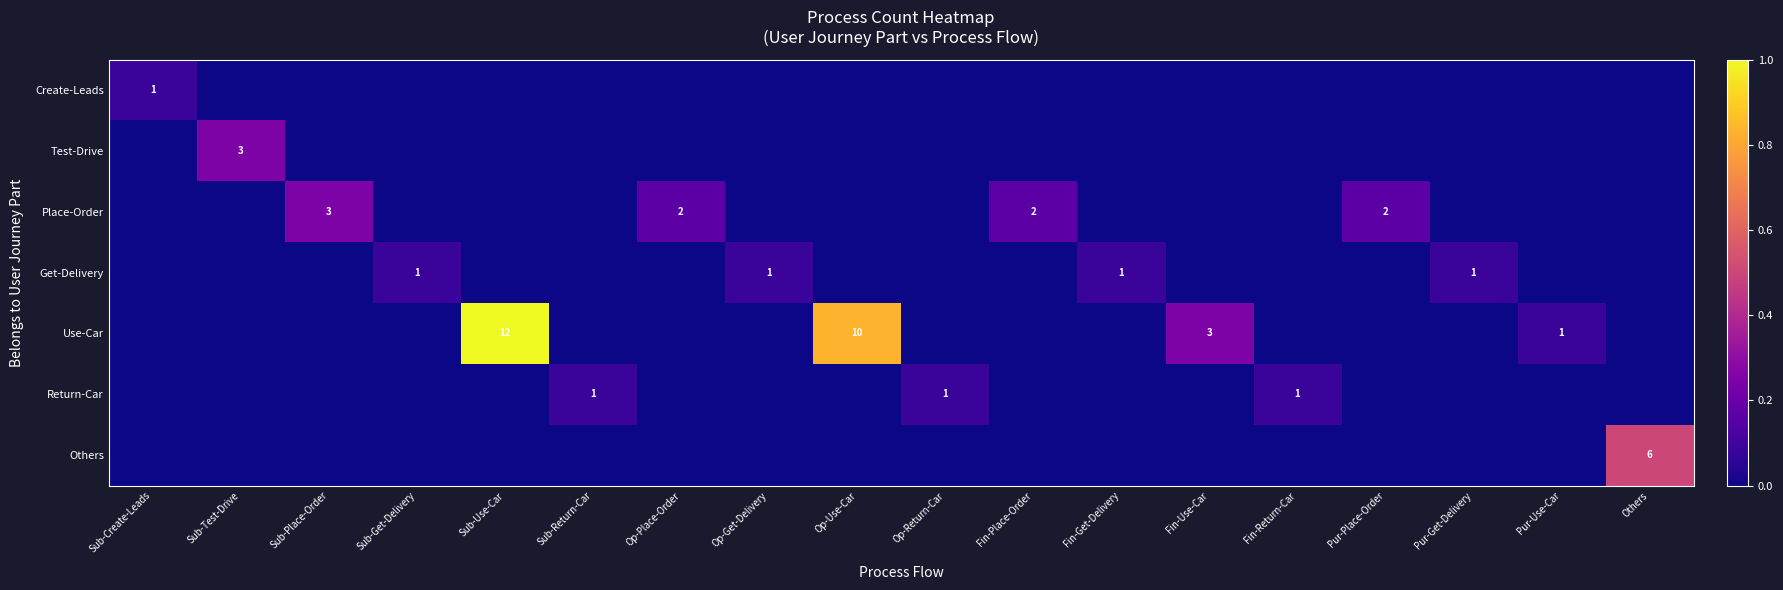

Is it true that Test-Drive equals 0.0 at Op-Place-Order?

True